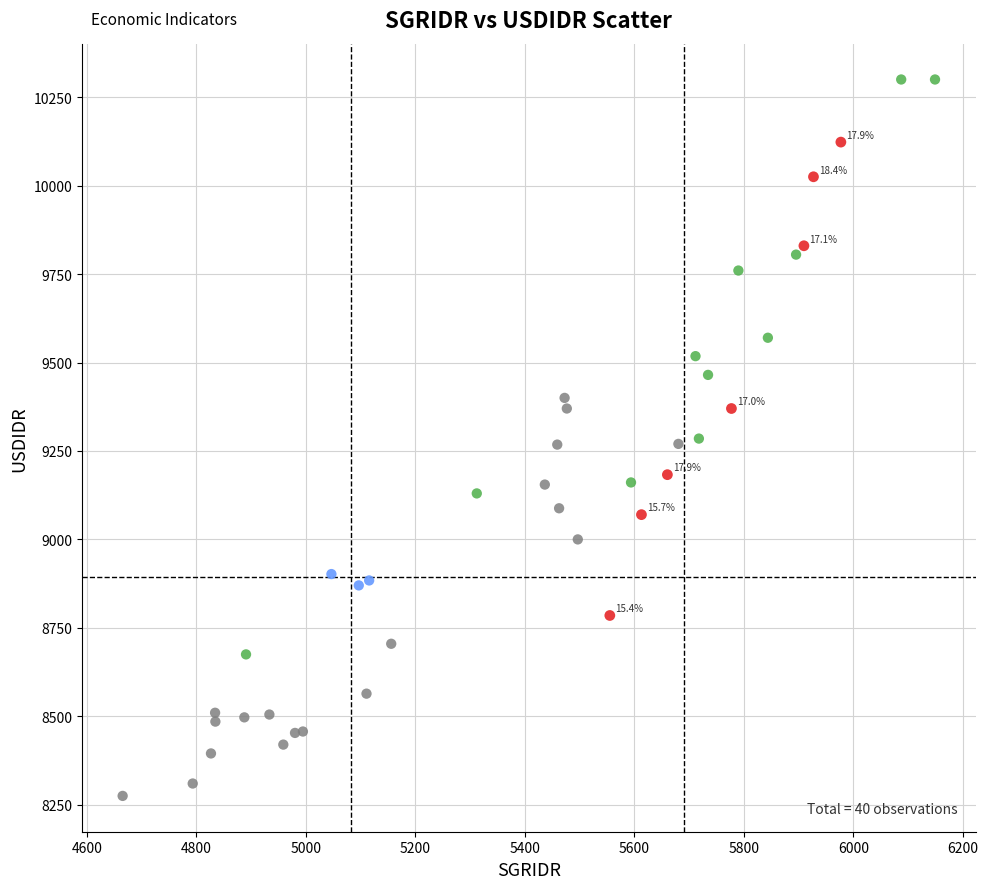

Which series contains the highest Y value?

Log$_2$ FC